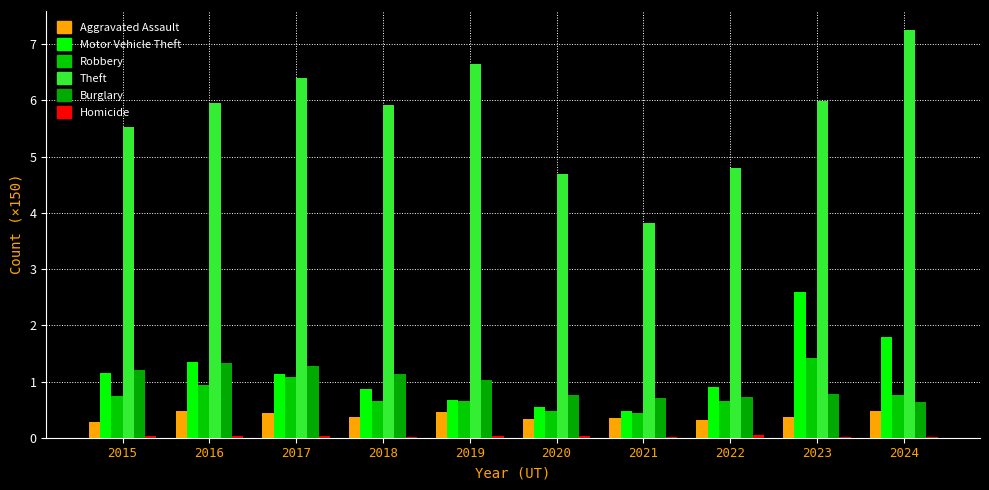

At which category does the chart reach its peak across all series?

2024